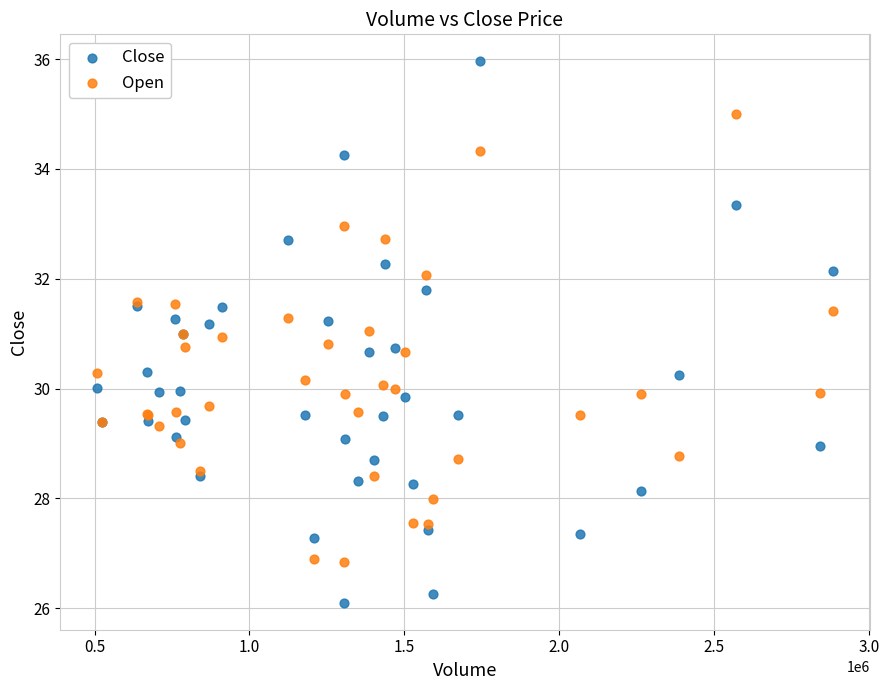

Which series contains the lowest Y value?

Close